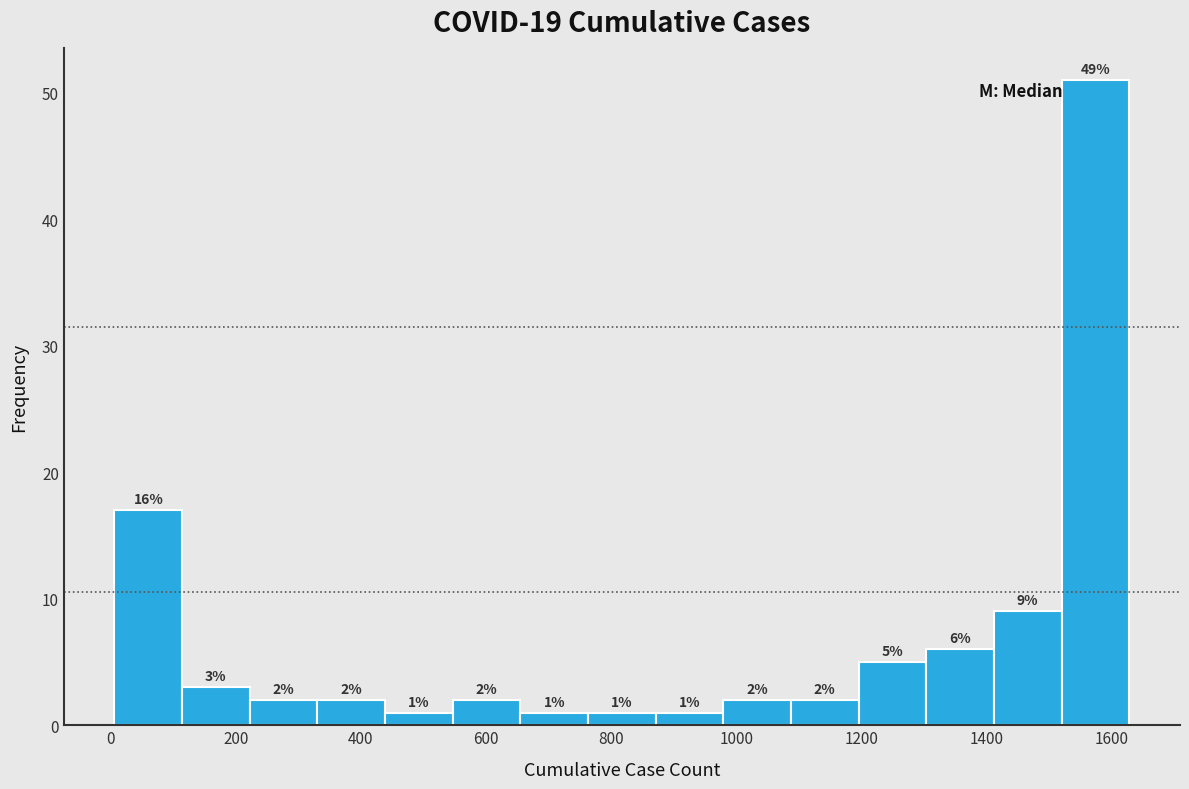

Which range on the x-axis has the tallest bar?

1520 to 1620